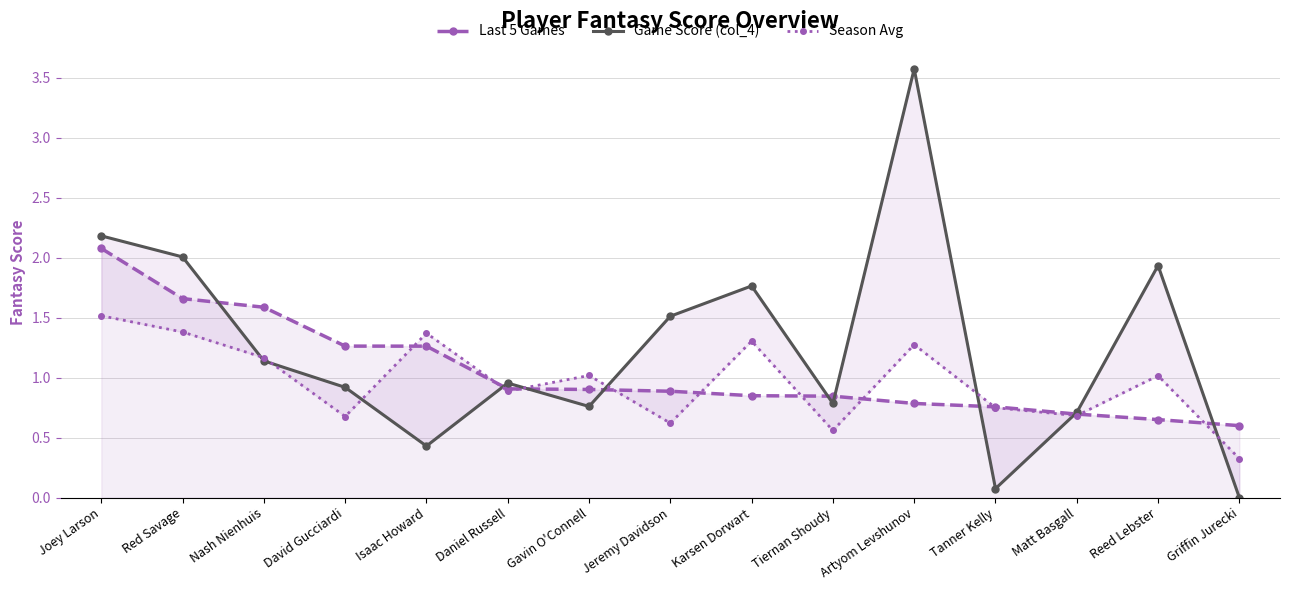

After their last crossing, which series has the higher values: Game Score (col_4) or Season Avg?

Season Avg